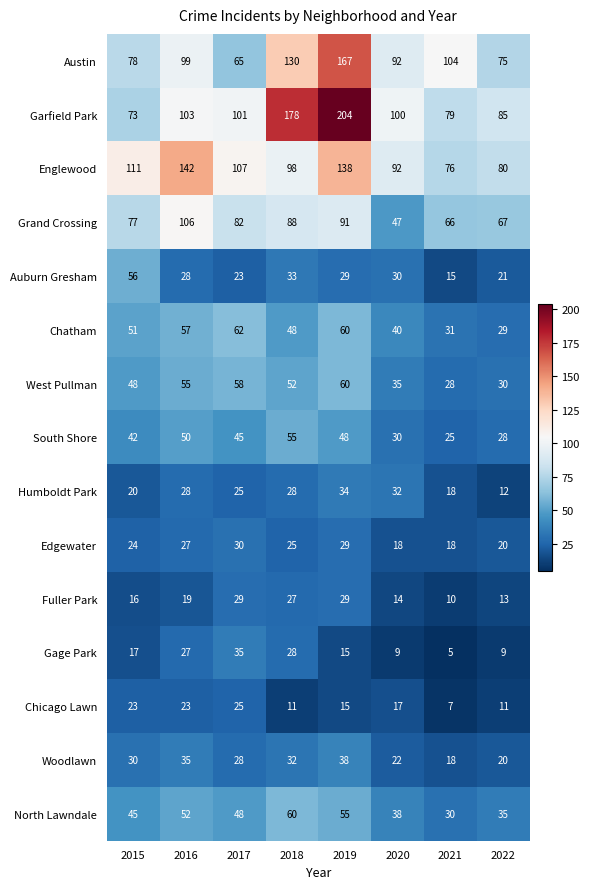

Which series has the largest total across all categories?

Garfield Park